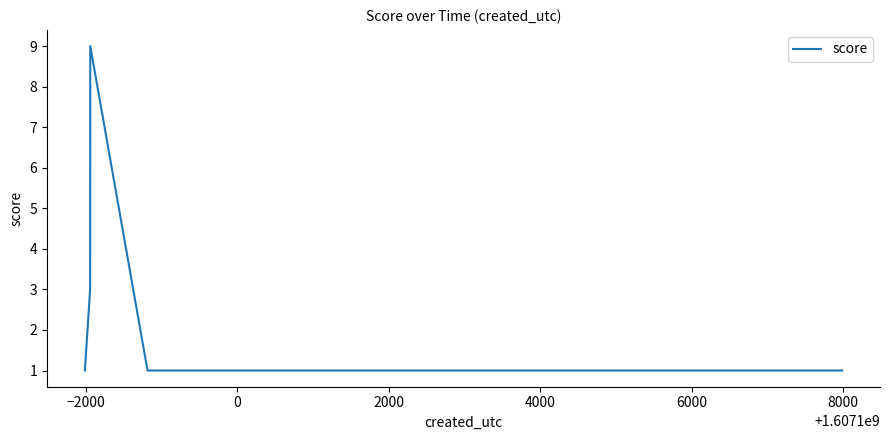

What is the sum of all values?

15